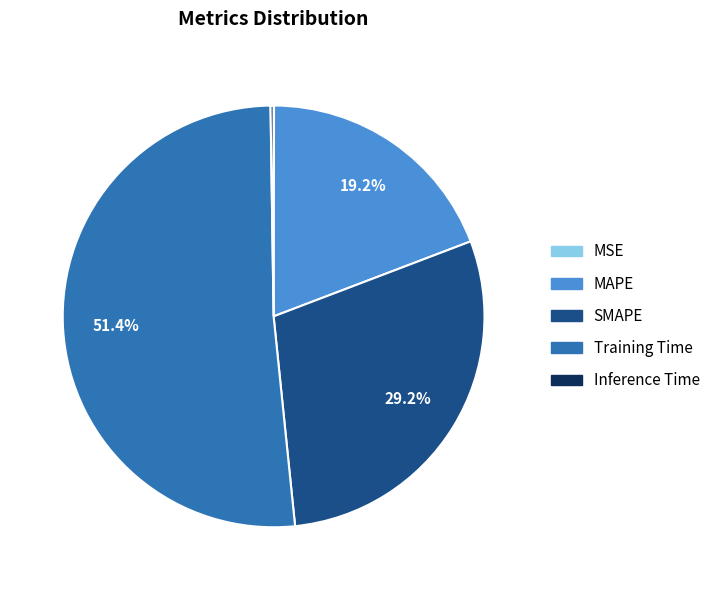

How much of the chart is everything except MAPE?

80.8%